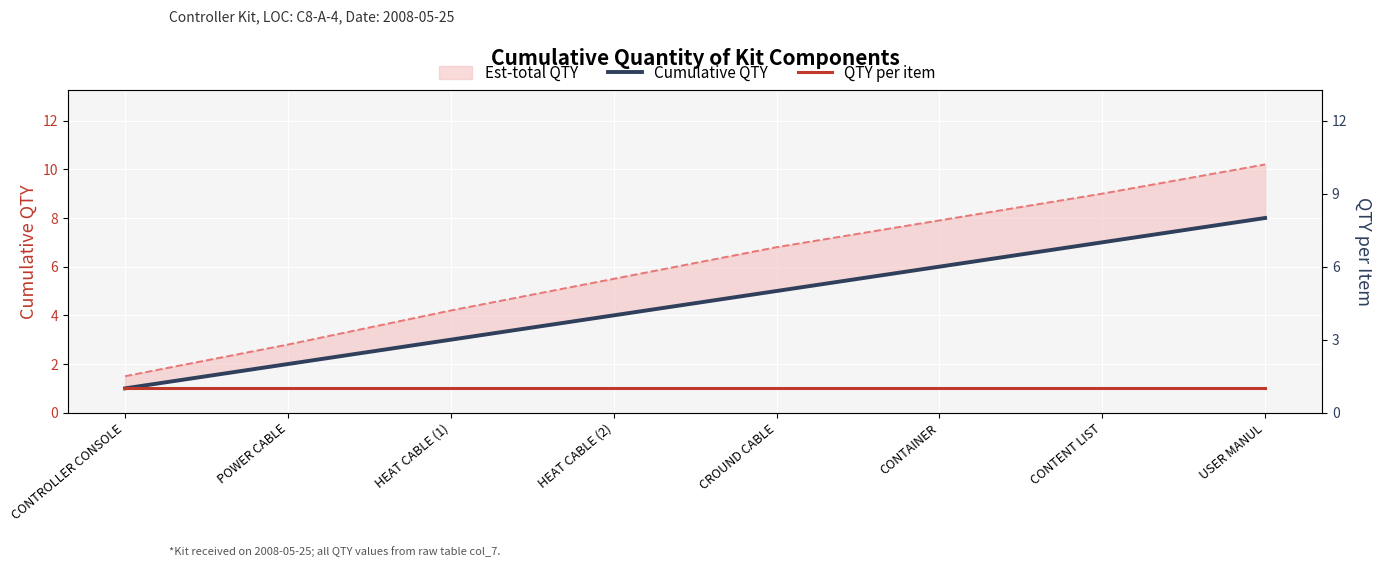

Which category has the lowest value in the Cumulative QTY series?

CONTROLLER CONSOLE